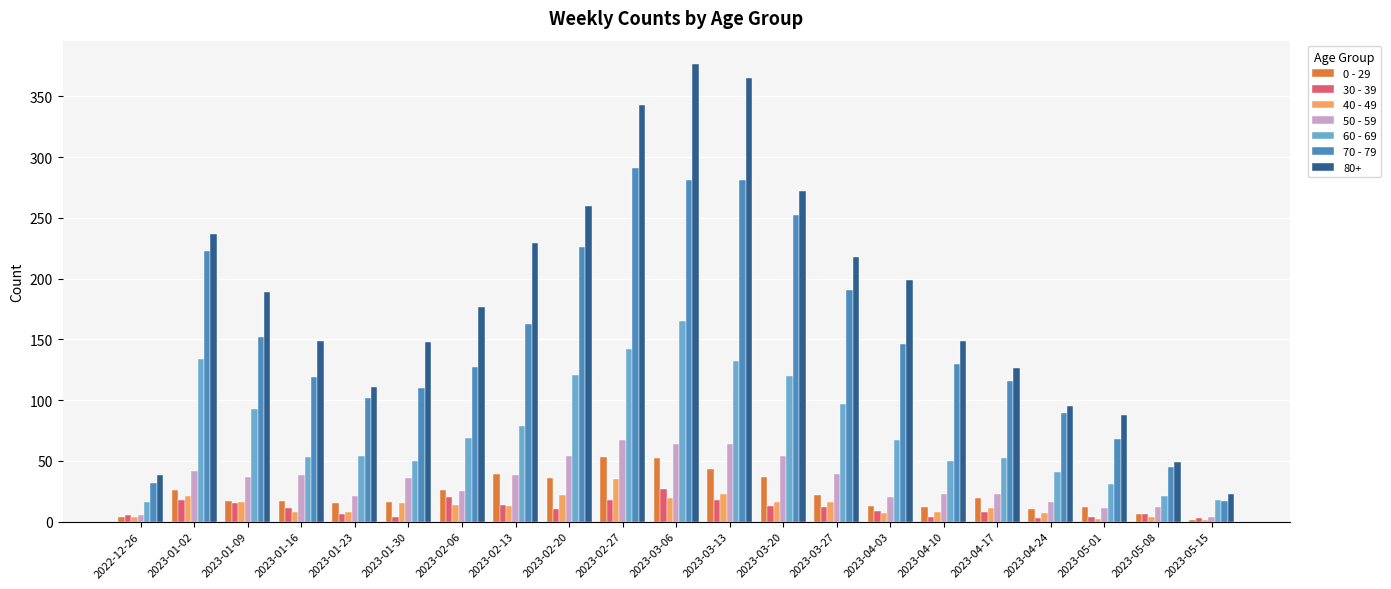

Which series changed the most between 2023-03-13 and 2023-04-10?

80+